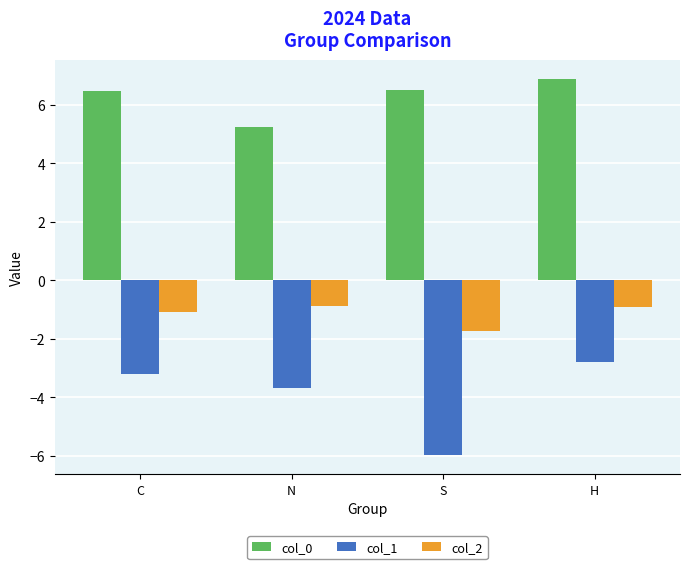

Rank the series at H from highest to lowest value.

col_0, col_2, col_1